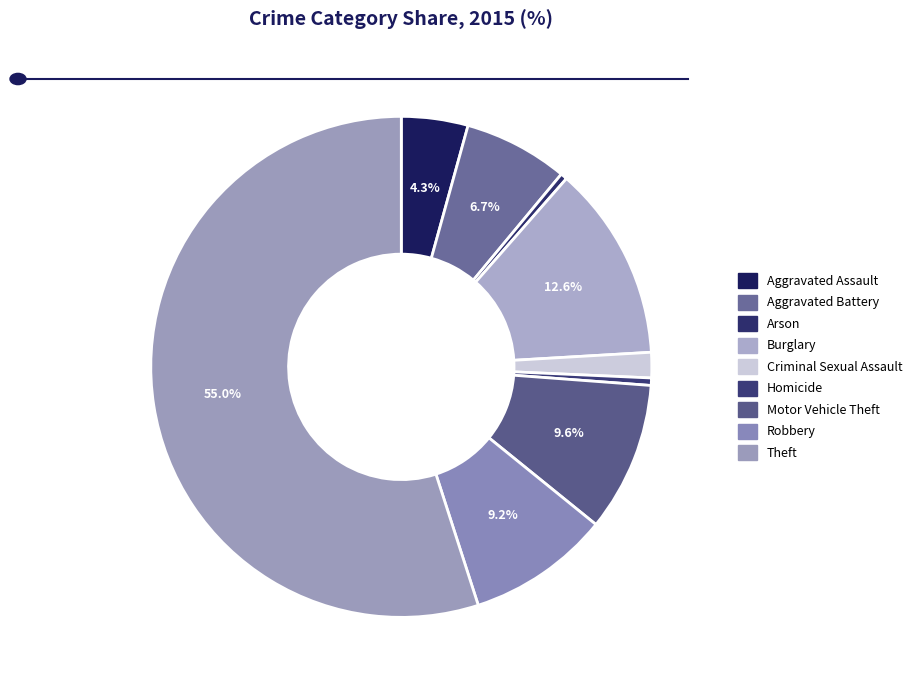

Approximately how many times larger is the value at Burglary compared to Motor Vehicle Theft?

1.3